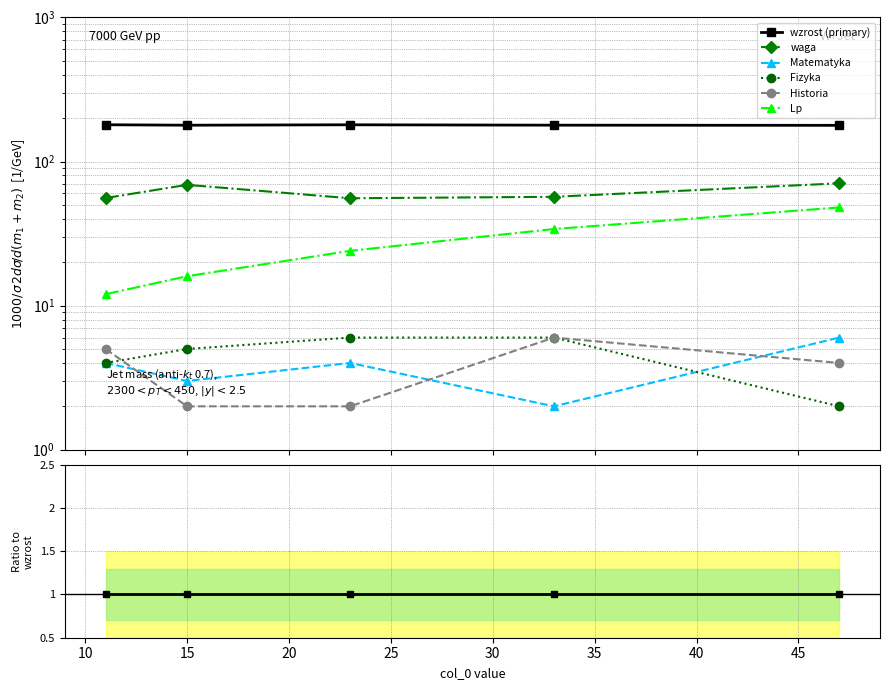

The wzrost series shows 1.3 at 25. True or false?

False